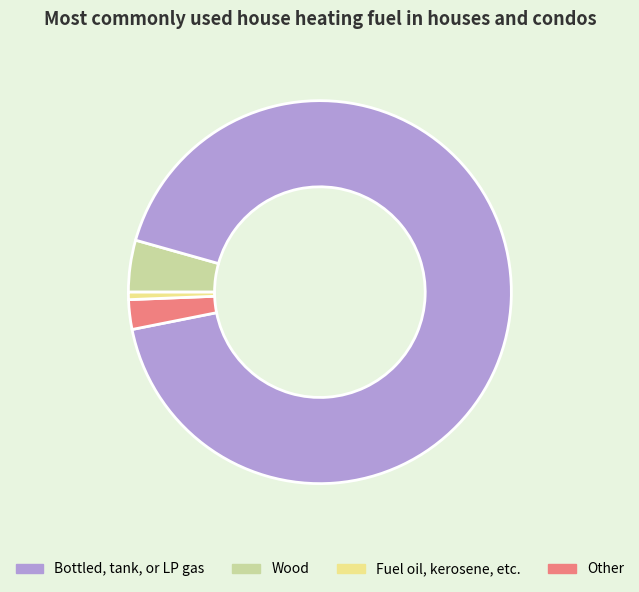

Is there a majority slice in this chart?

Yes